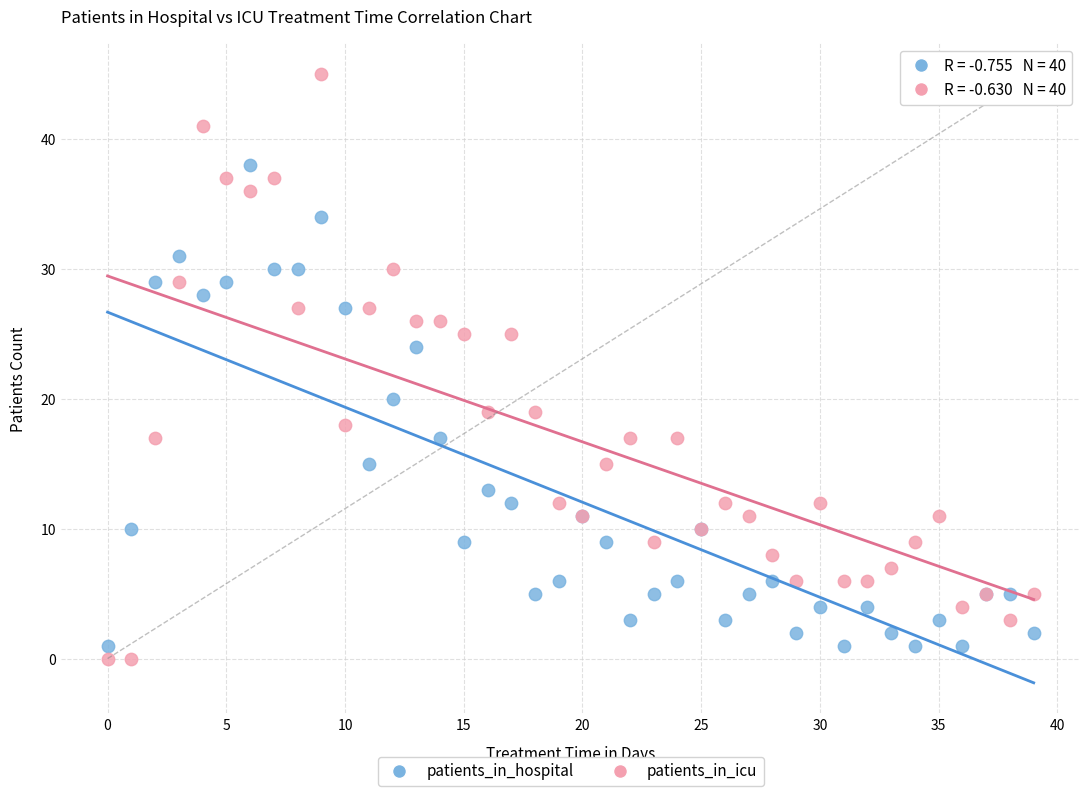

Which series has the widest spread of Y values?

patients_in_icu